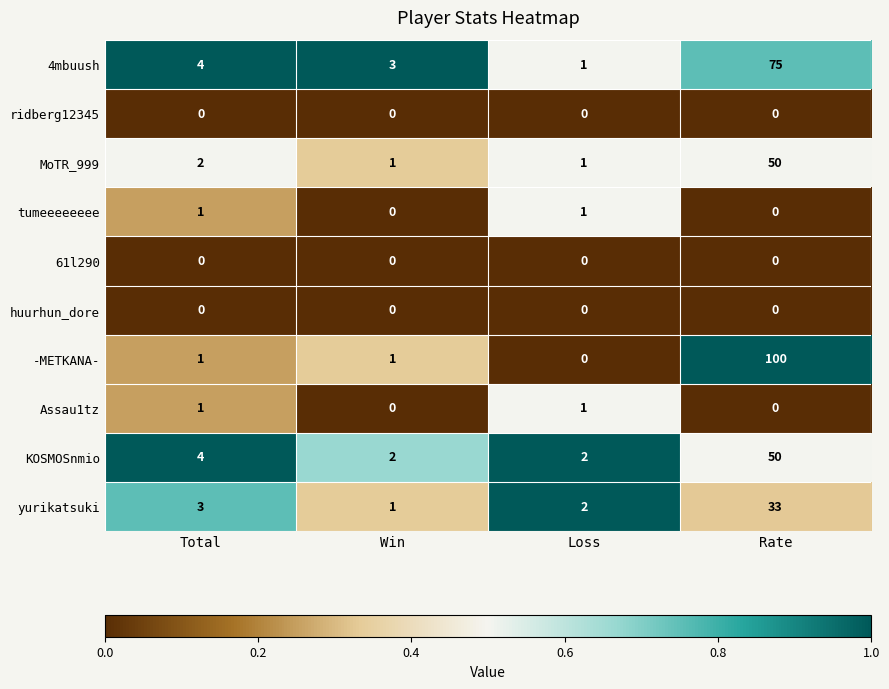

What is the difference between the highest and lowest values at Win?

3